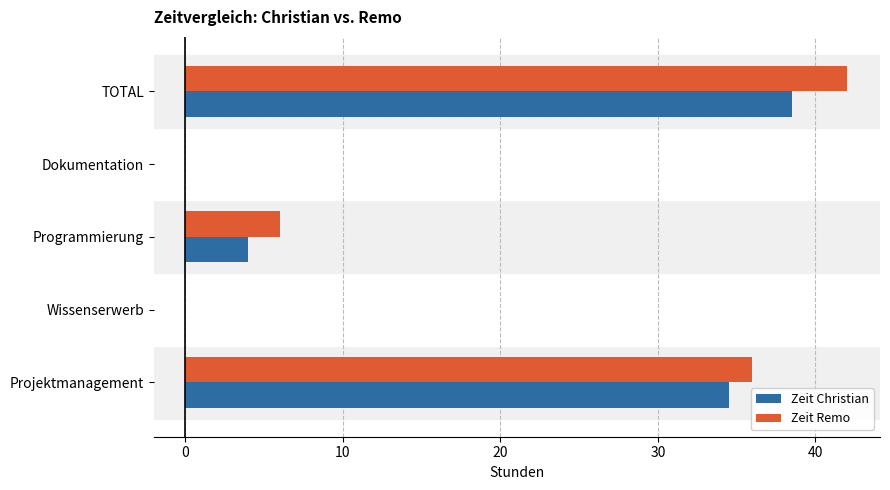

Which series changed the most between Dokumentation and TOTAL?

Zeit Remo